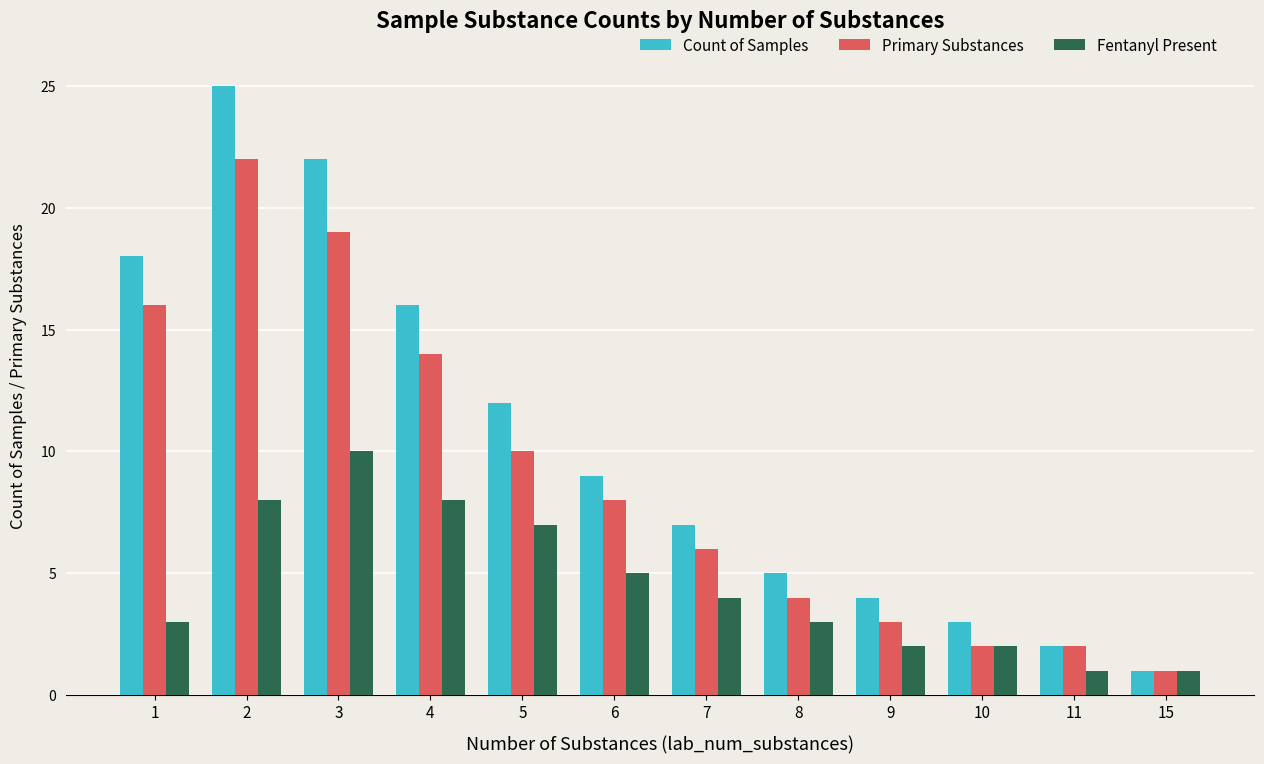

What value does the Primary Substances series have at 5, to the nearest 10?

10